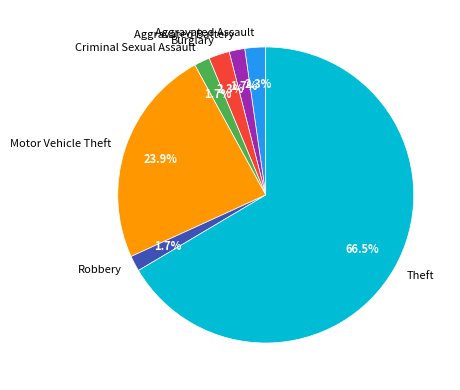

What percentage is the Criminal Sexual Assault slice, to the nearest percent?

2%